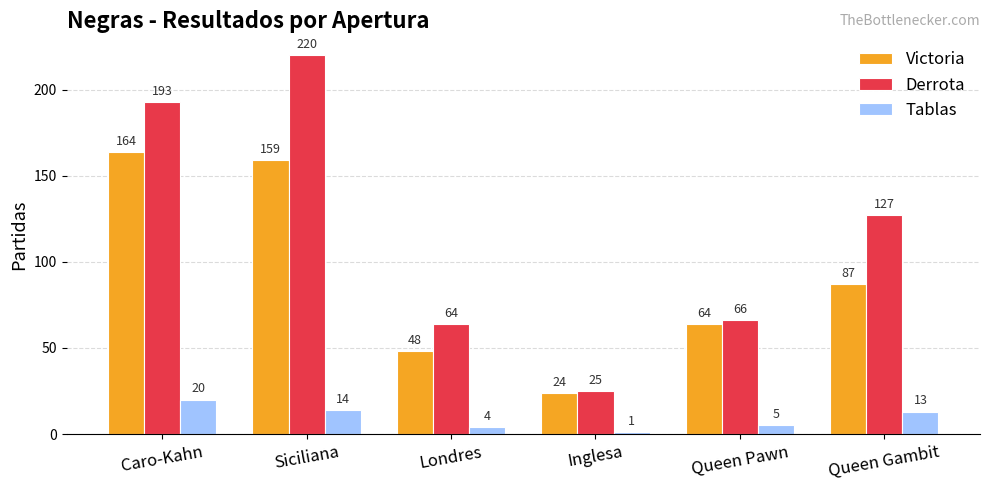

Where does the Victoria series first go above 87?

Caro-Kahn